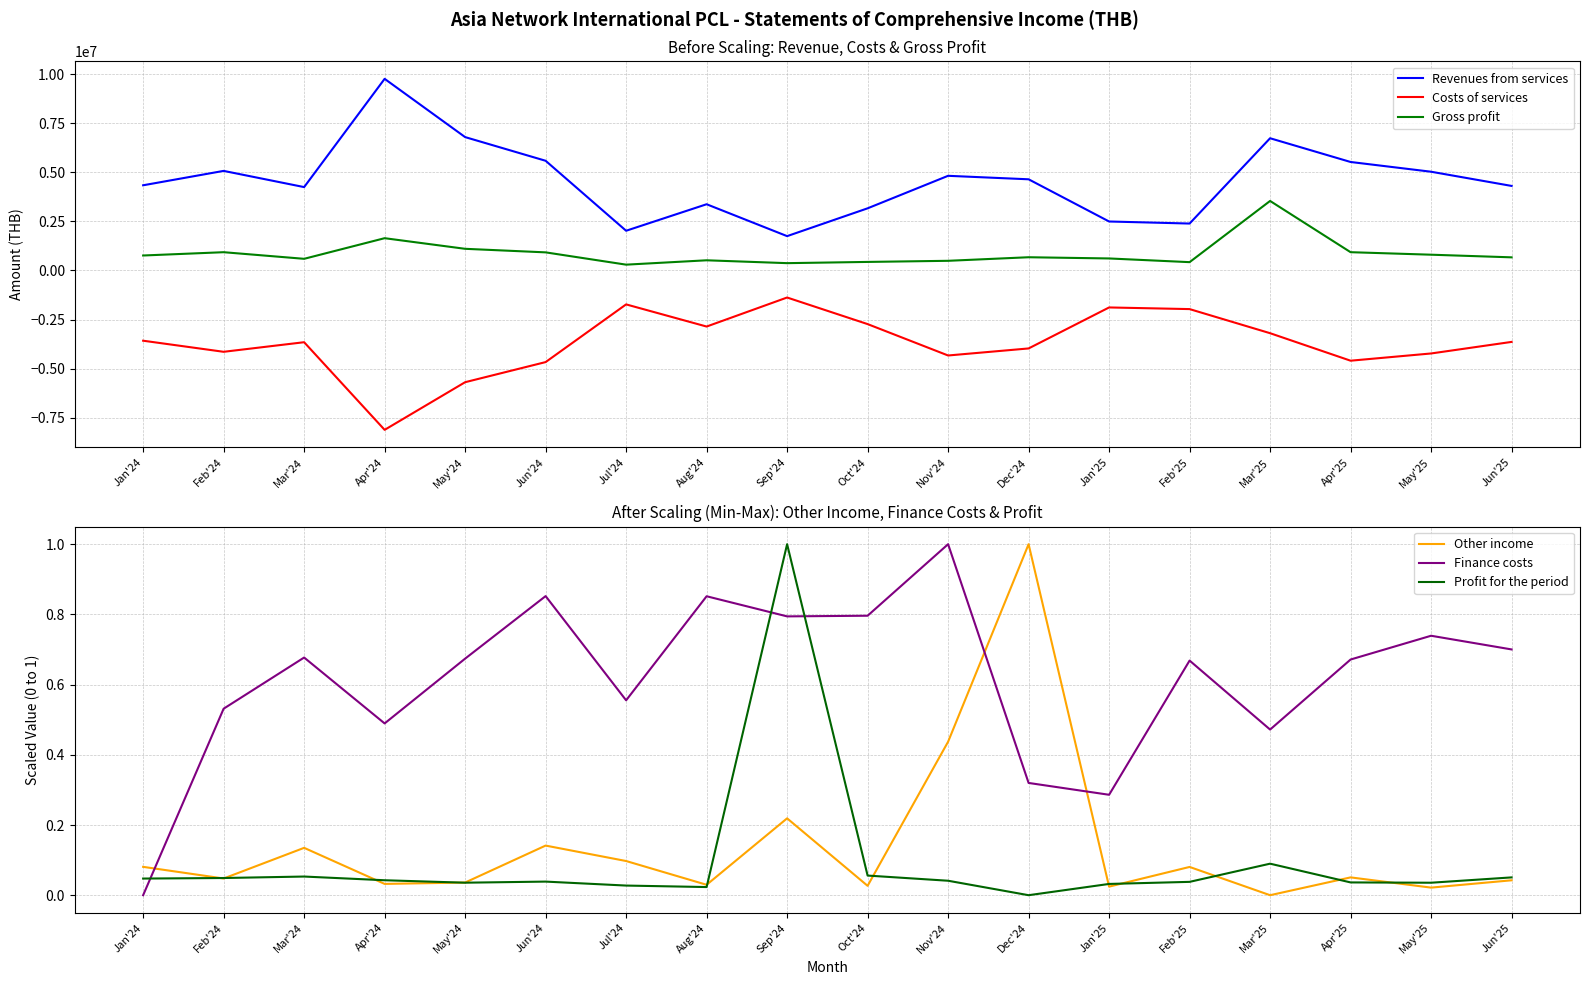

Which series changed the most between Feb'25 and May'25?

Revenues from services